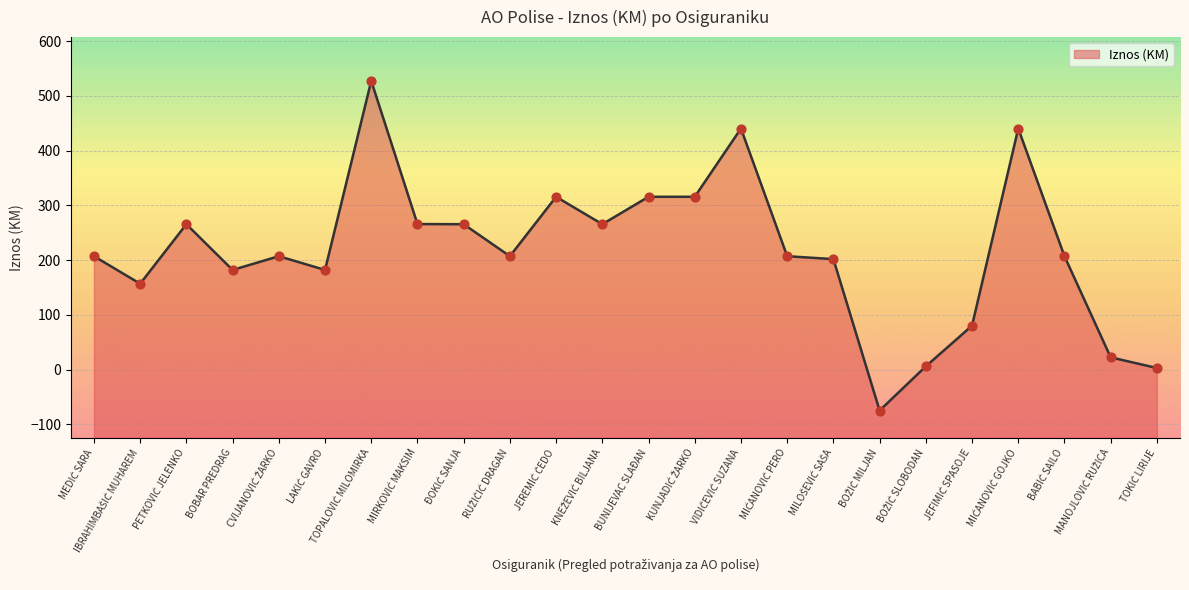

Between MILOŠEVIĆ SAŠA and TOPALOVIĆ MILOMIRKA, which is larger?

TOPALOVIĆ MILOMIRKA